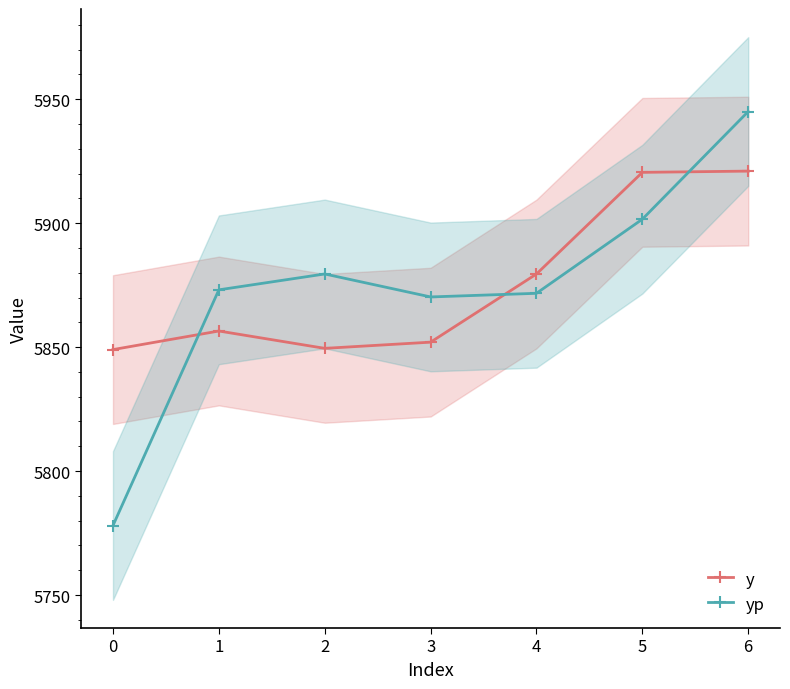

Does the chart display data point markers on the line(s)?

Yes